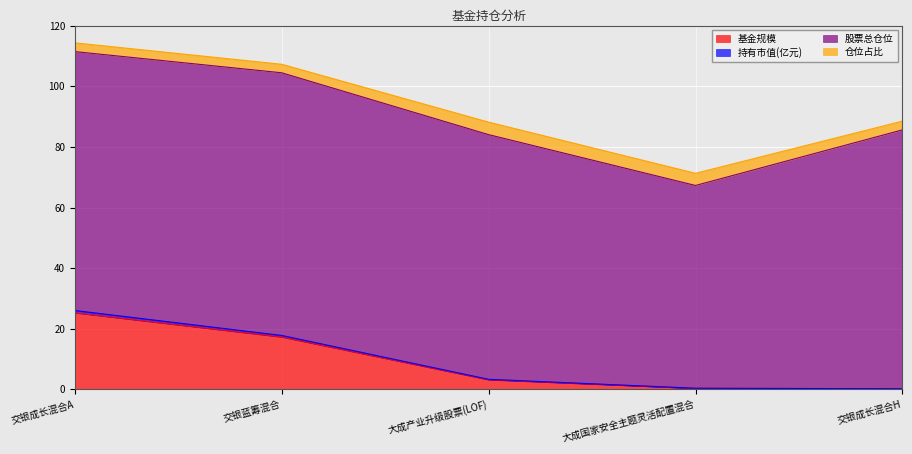

What is the highest value of the 基金规模 series?

25.3